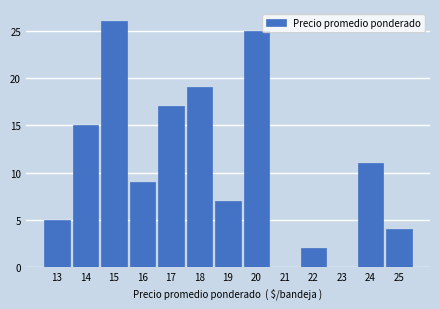

Reading right to left, what are all the values shown in this chart?

25=4	24=11	23=0	22=2	21=0	20=25	19=7	18=19	17=17	16=9	15=26	14=15	13=5